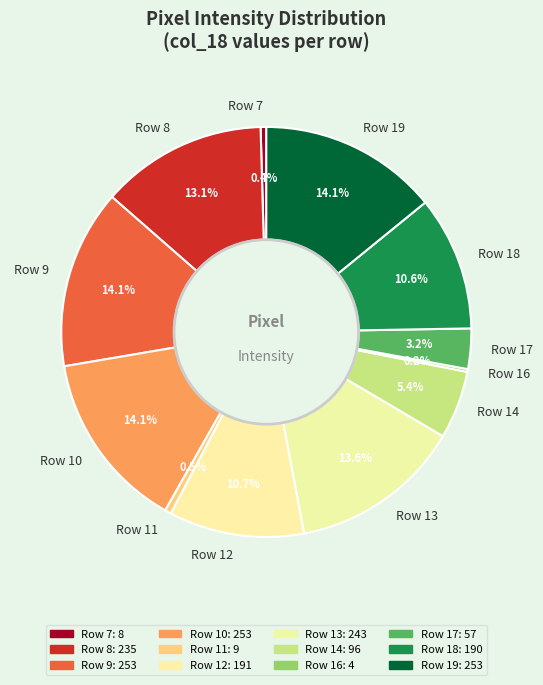

What is the total percentage of Row 11 and Row 8?

13.6%